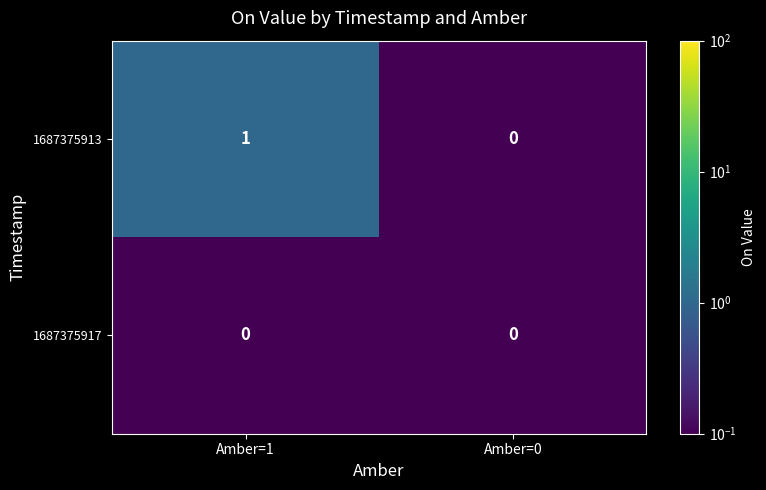

Where is 1687375913 nearest to the value 0?

Amber=0